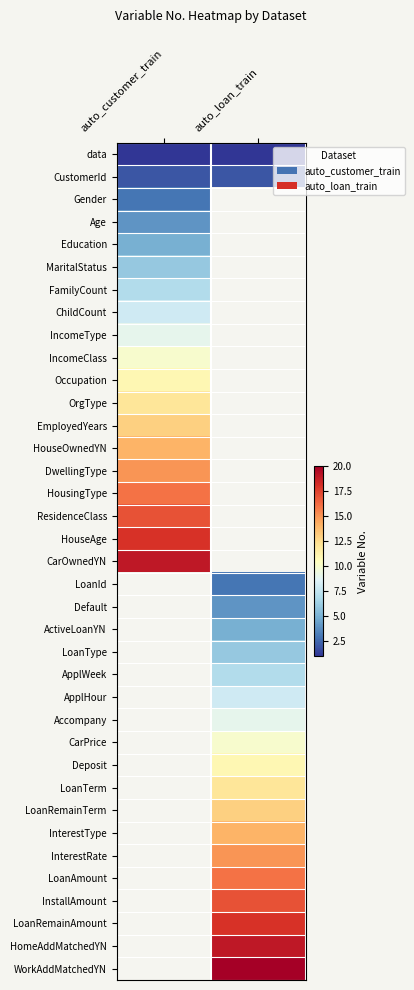

What is the minimum value shown in the chart?

1.0